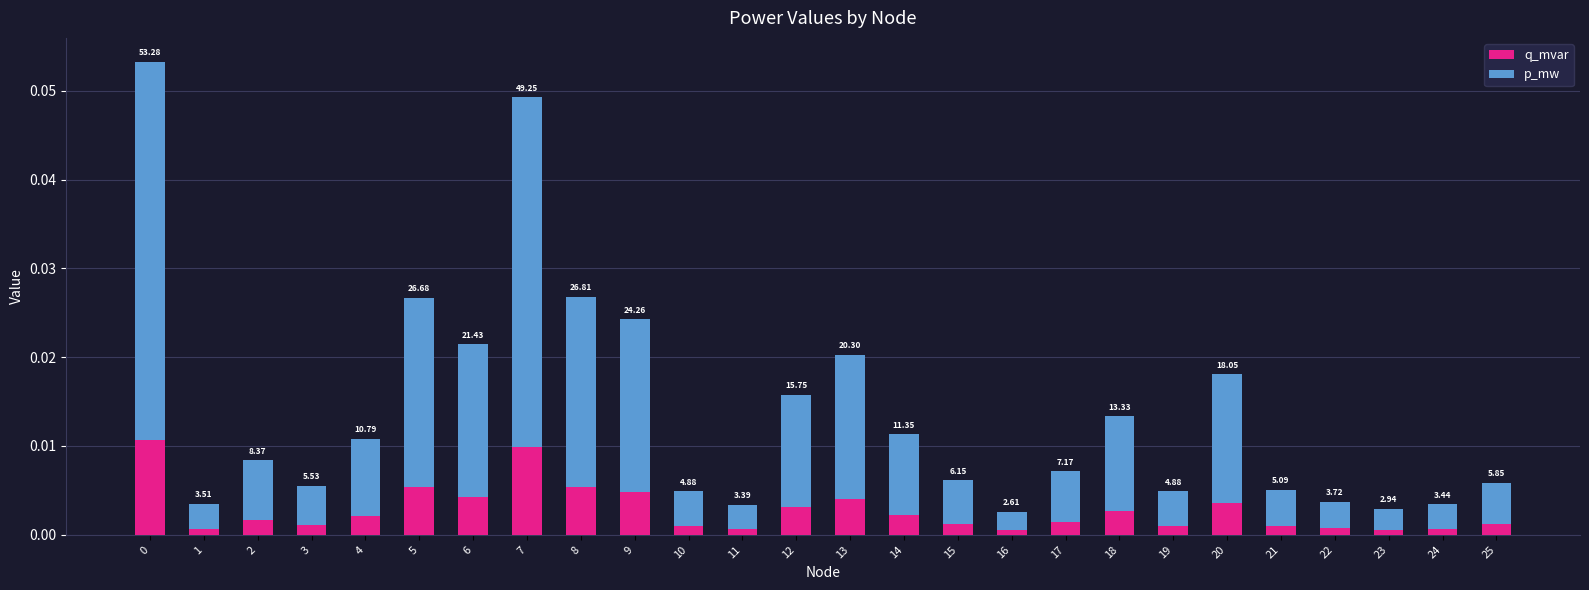

Which series changed the most between 1 and 19?

p_mw